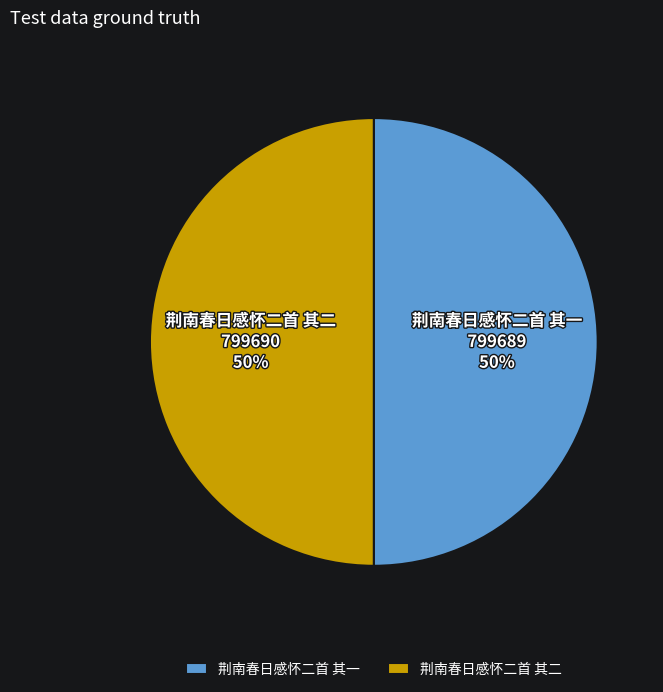

Is it true that 荆南春日感怀二首 其一 799689 50% is 50% of the pie?

True